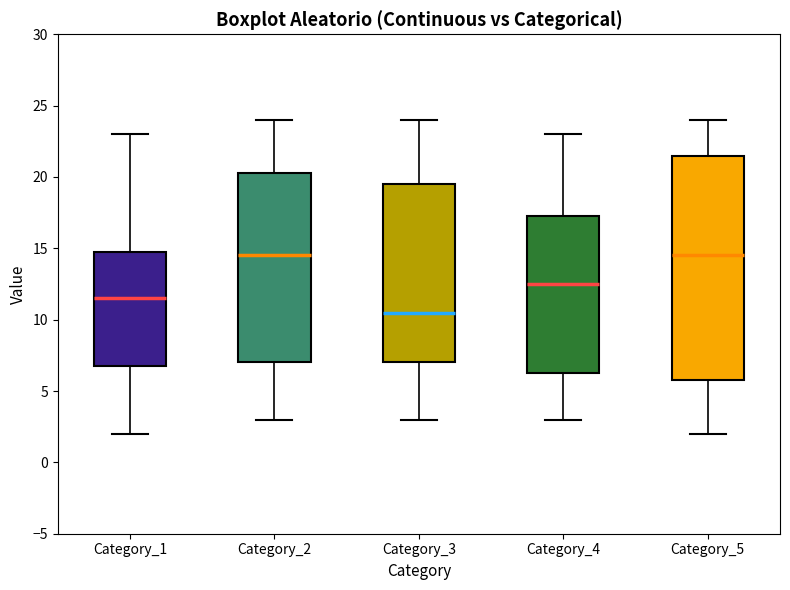

Where is the lower edge of the box for Category_3 on the y-axis? The values are not printed on the chart, so give them approximately, as read against the axis.

7.0